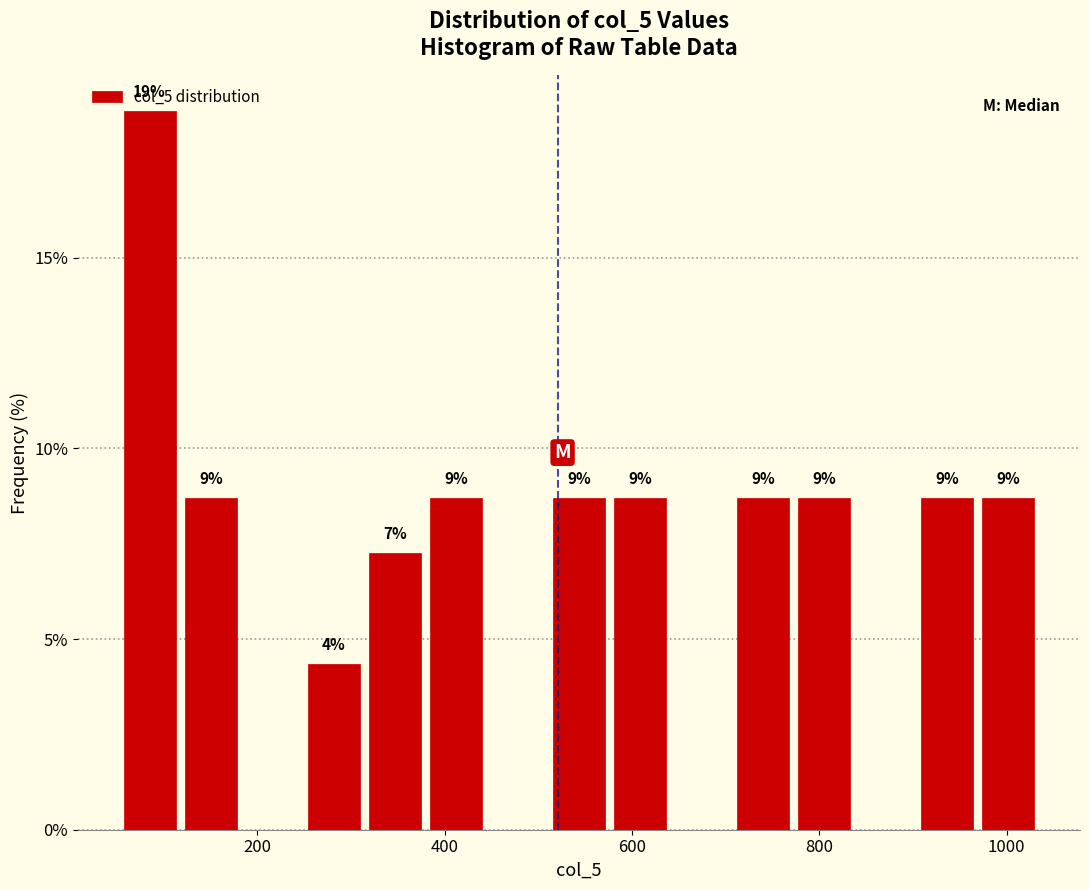

Read against the x-axis, roughly where is the centre of the tallest bar?

80